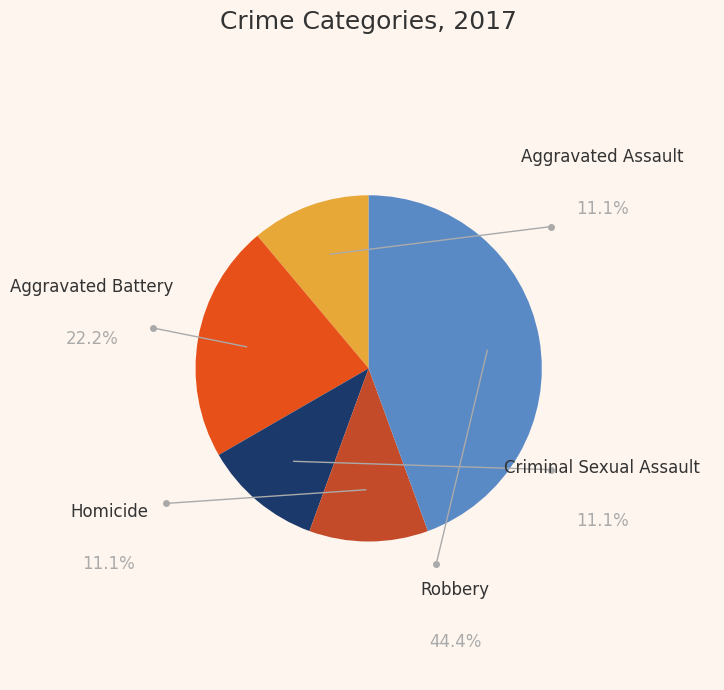

To the nearest percent, what percentage of the pie is Robbery?

44%